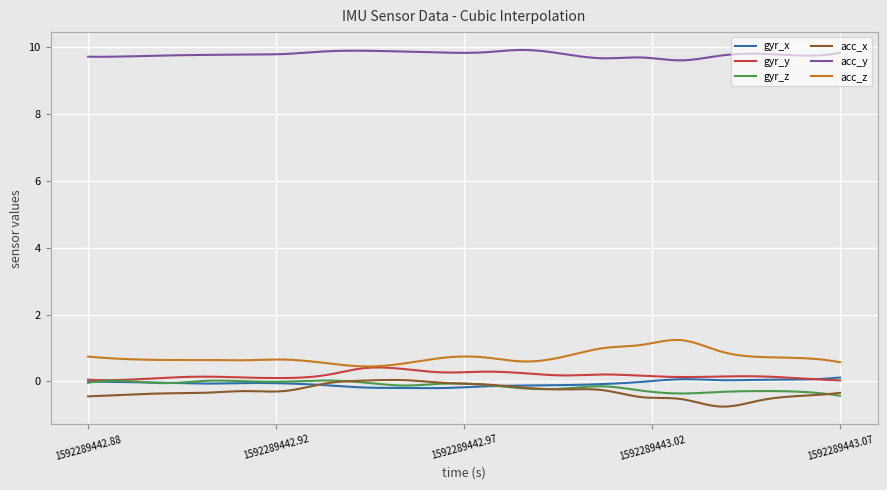

True or false: acc_y has more than 2 points higher than both neighbors.

True